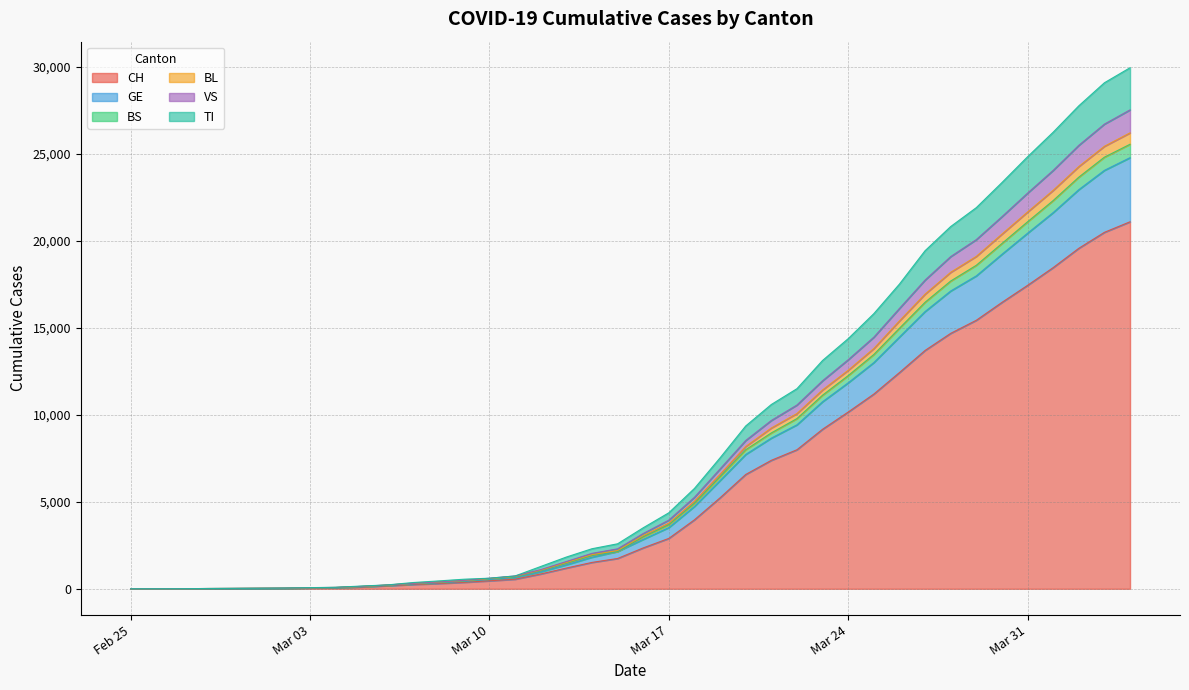

What is the highest value of the CH series?

21088